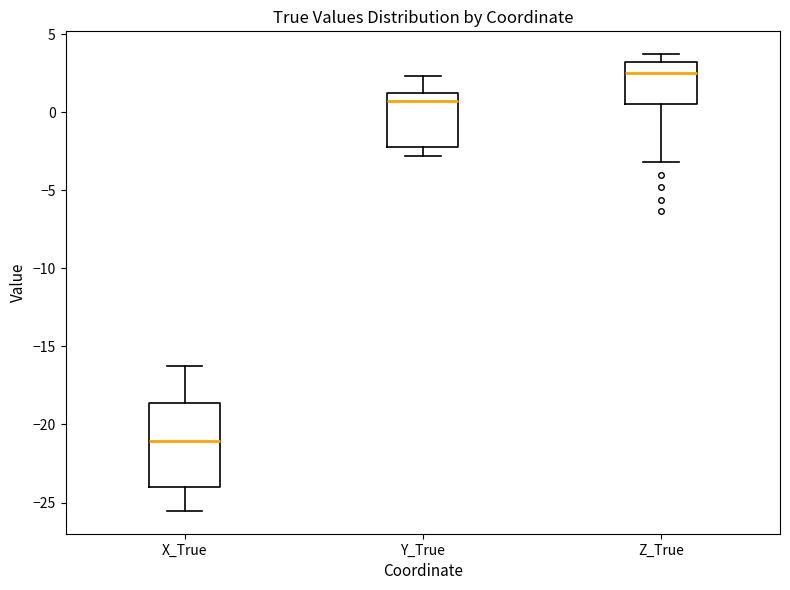

Reading left to right, transcribe this box plot: for each box, give where its median line is, the range the box spans, and where its two whiskers end, as read against the y-axis. The values are not printed on the chart, so give them approximately, as read against the axis.

X_True: median -21.0, box -24.0 to -18.5, whiskers -25.5 to -16.0
Y_True: median 0.5, box -2.0 to 1.0, whiskers -3.0 to 2.5
Z_True: median 2.5, box 0.5 to 3.0, whiskers -3.0 to 3.5